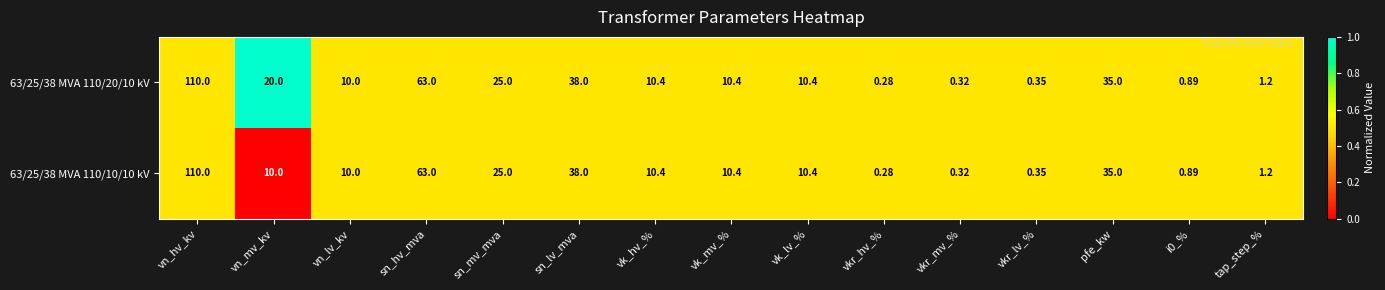

Is the value of 63/25/38 MVA 110/10/10 kV at tap_step_% greater than the value of 63/25/38 MVA 110/20/10 kV at vk_lv_%?

No